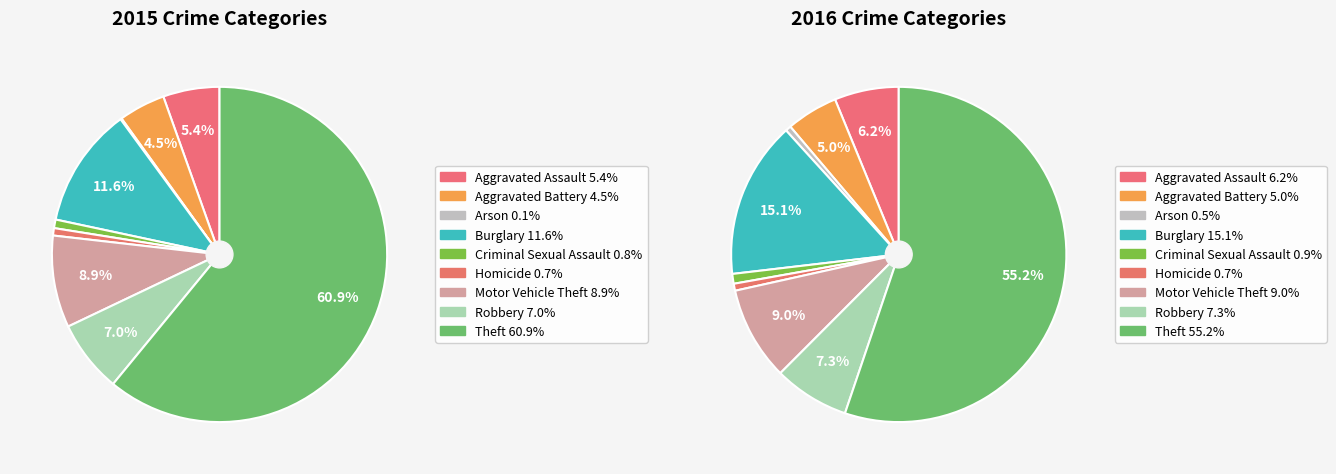

What percentage do Aggravated Battery and Motor Vehicle Theft together represent?

13.4%